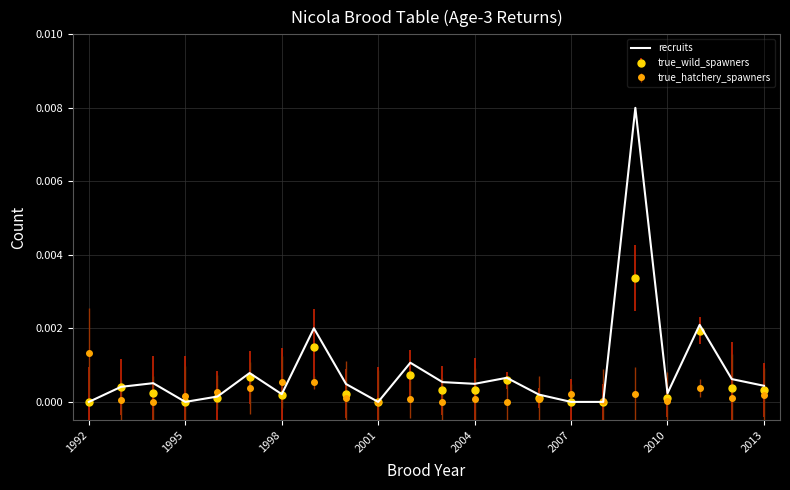

List the series in order of their peak value, lowest first.

true_hatchery_spawners, true_wild_spawners, recruits